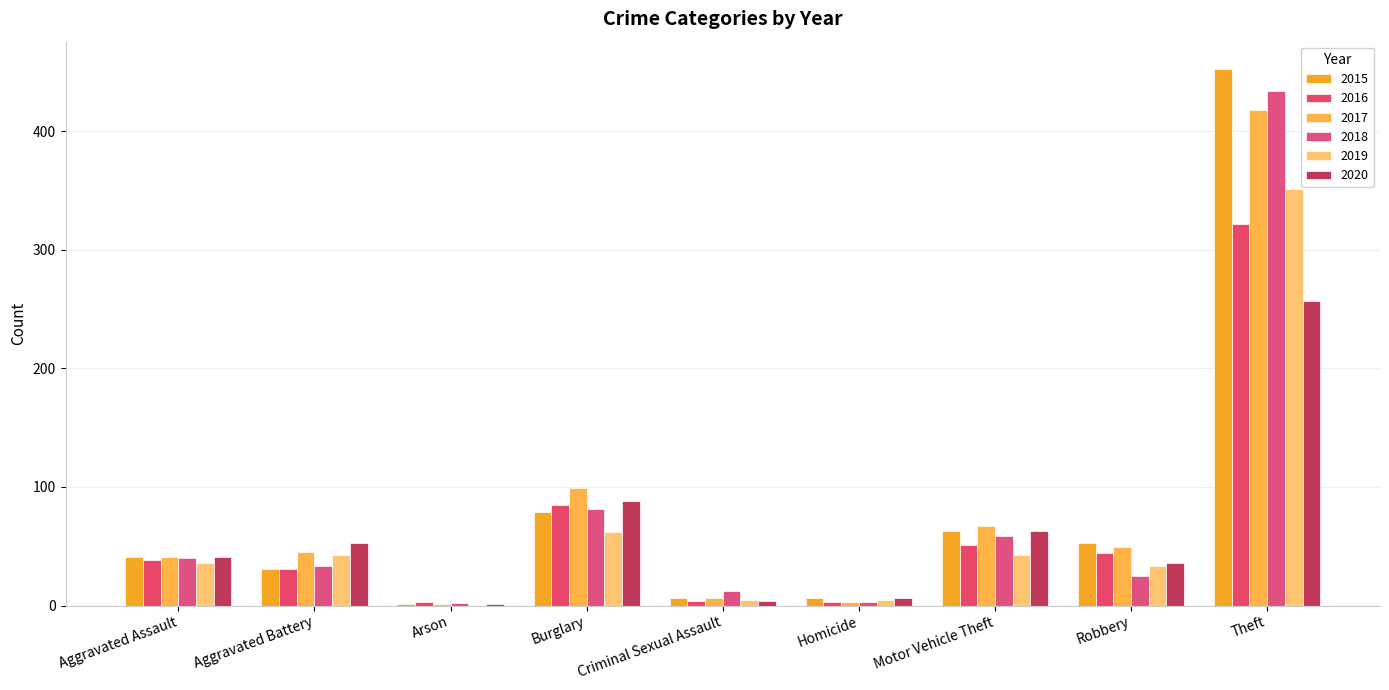

At which label is 2018 closest to 218?

Burglary